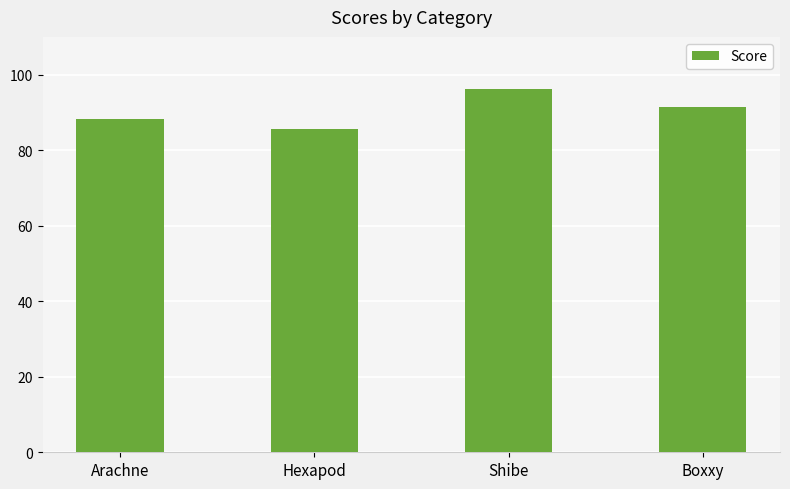

Reading right to left, what are all the values shown in this chart?

91.4	96.2	85.5	88.3